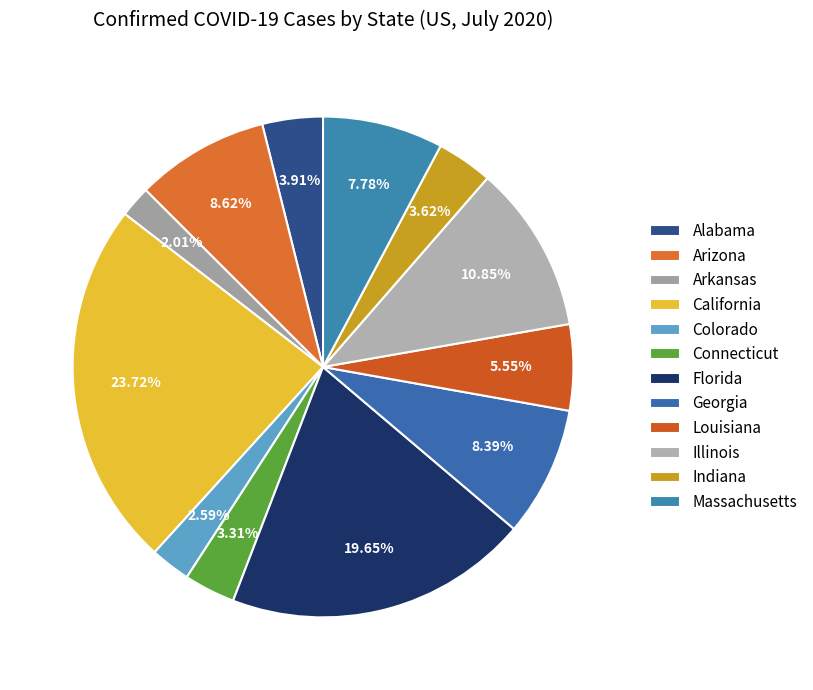

Count the number of slices in the pie.

12